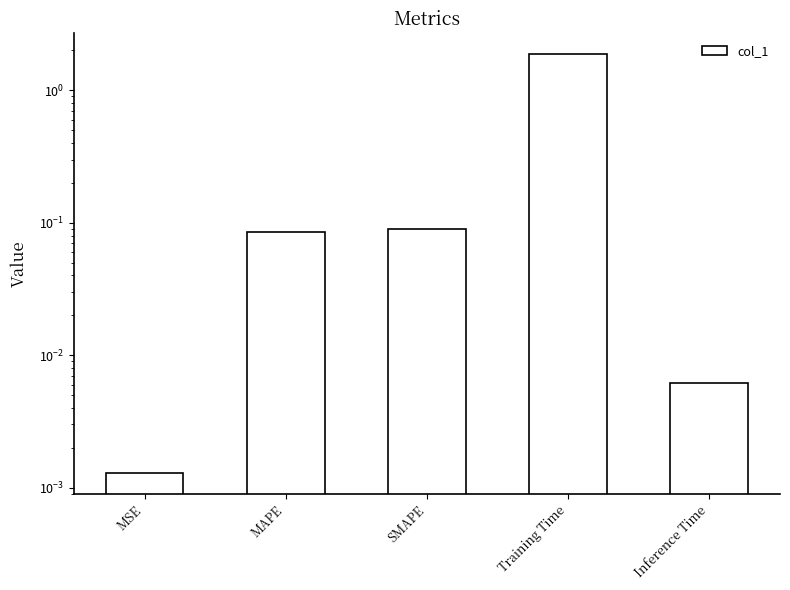

Between MAPE and Inference Time, which is larger?

MAPE